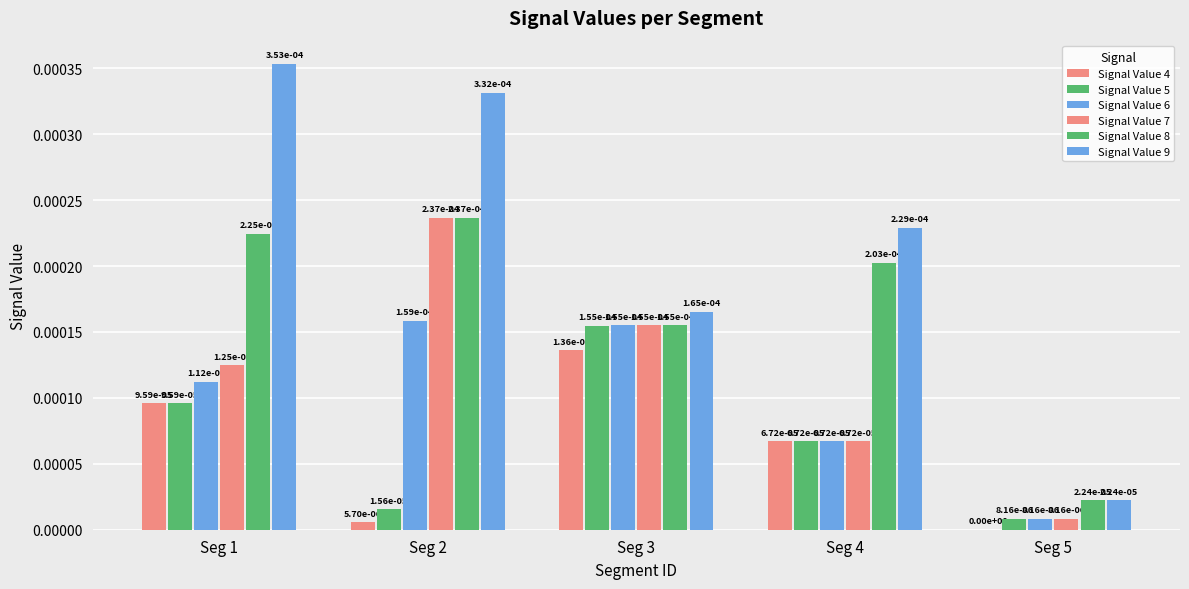

Rank the series by their maximum value, from lowest to highest.

Signal Value 4, Signal Value 5, Signal Value 6, Signal Value 7, Signal Value 8, Signal Value 9